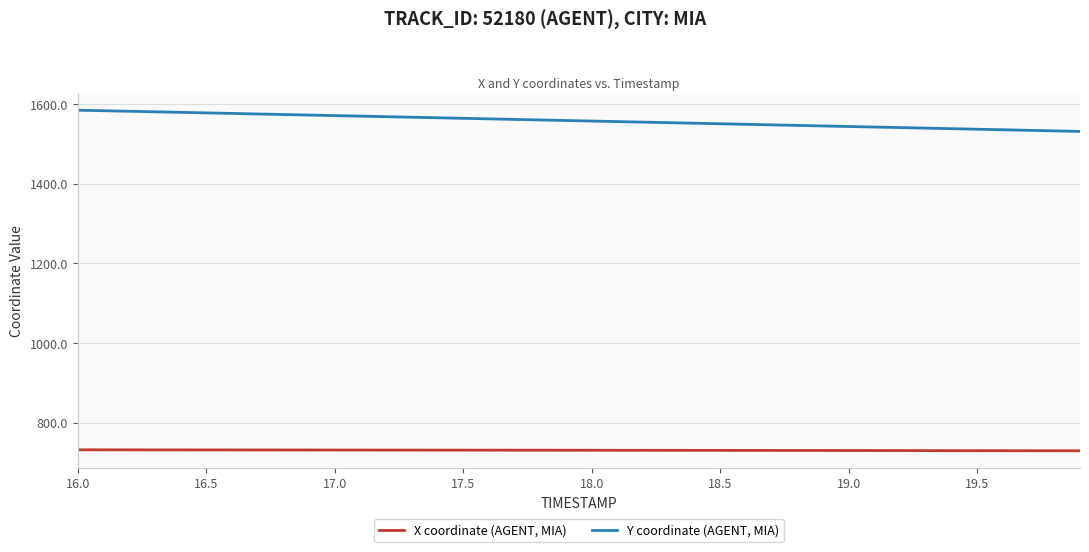

What are all the series names shown in the legend?

X coordinate (AGENT, MIA), Y coordinate (AGENT, MIA)